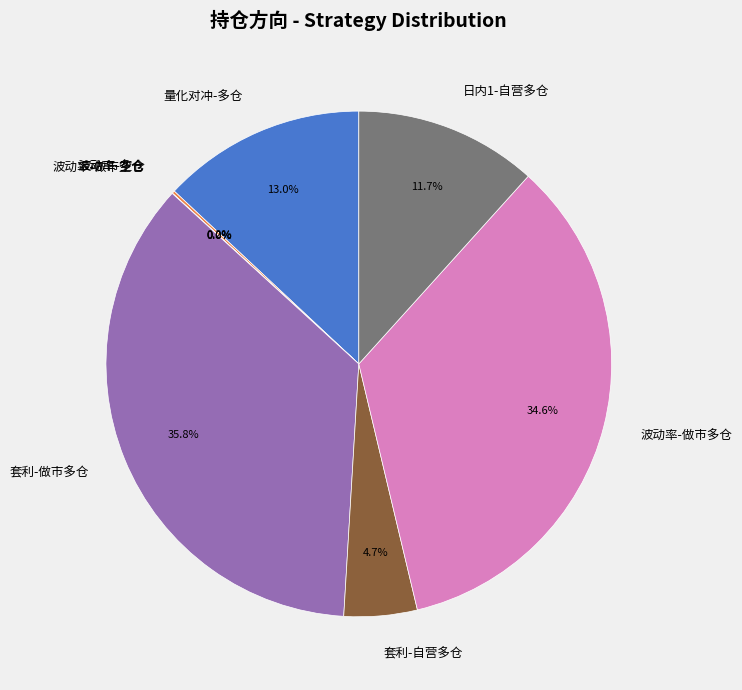

What is the ratio of the value at 日内1-自营多仓 to the value at 波动率-做市多仓?

0.3